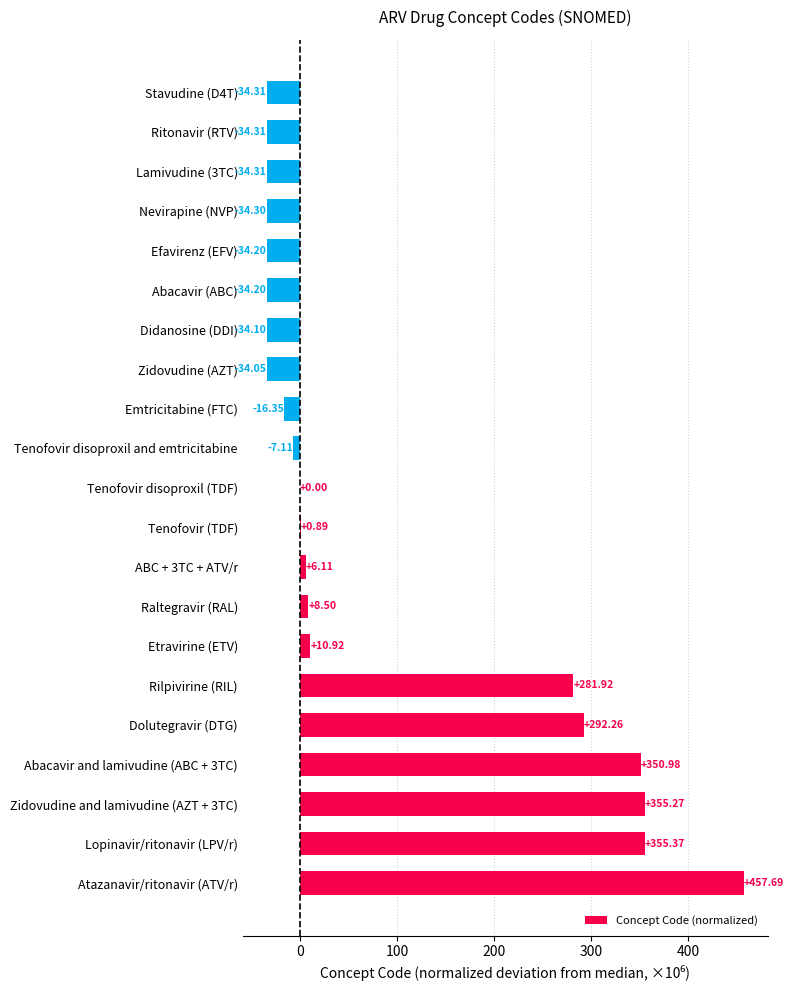

Are the bars horizontal?

Yes